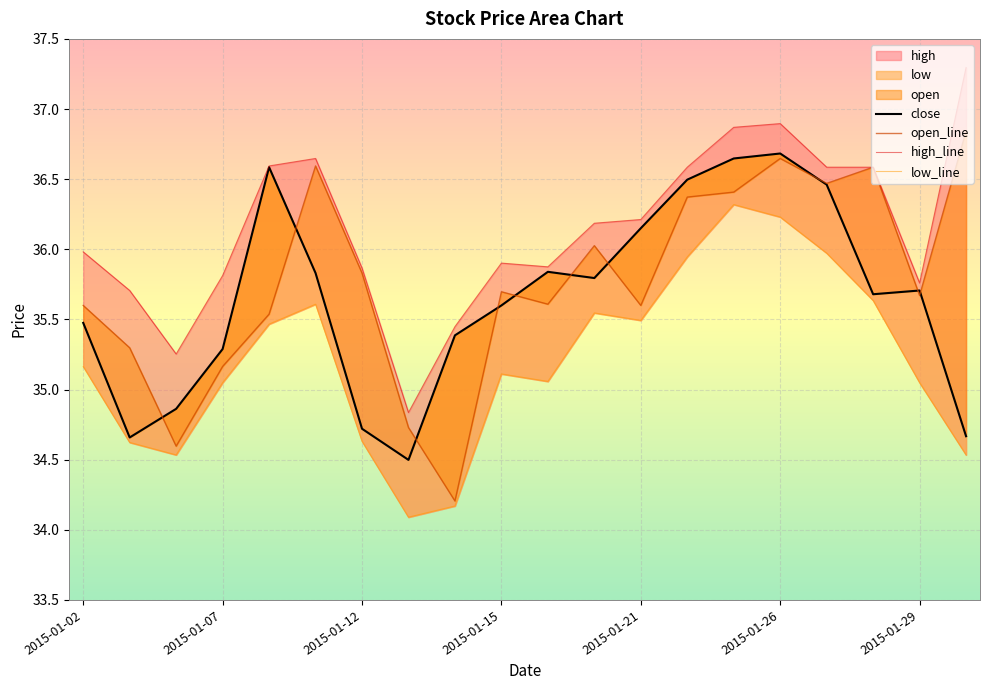

The value of open_line at 2015-01-21 is 14.3. True or false?

False